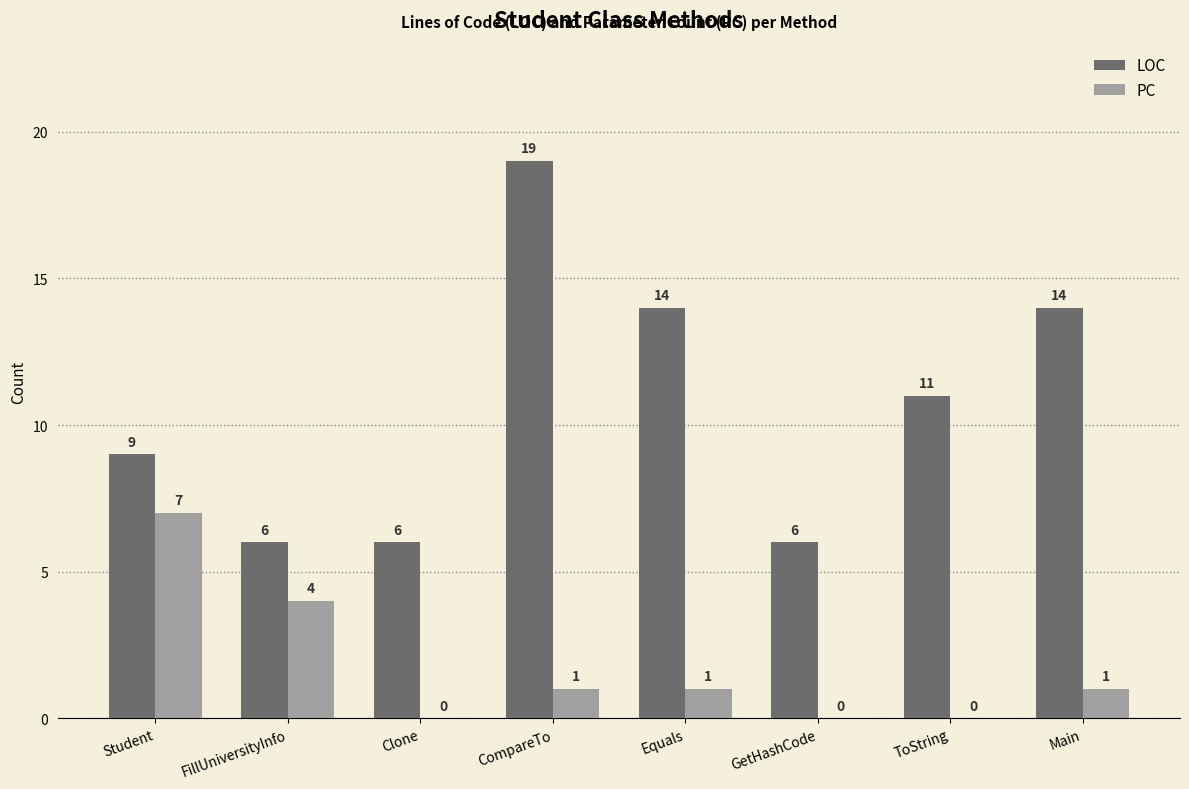

What is the approximate value of PC at FillUniversityInfo?

4